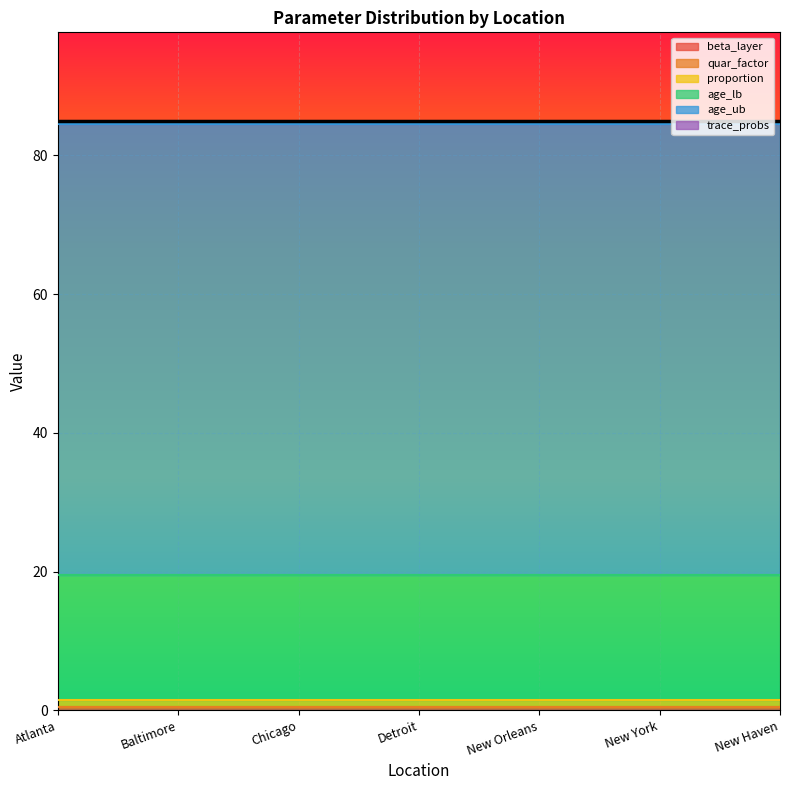

Does the chart display data point markers on the line(s)?

No